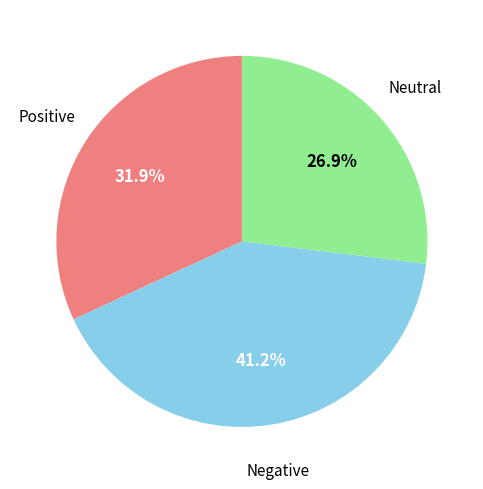

Is there any slice that represents more than half of the pie?

No